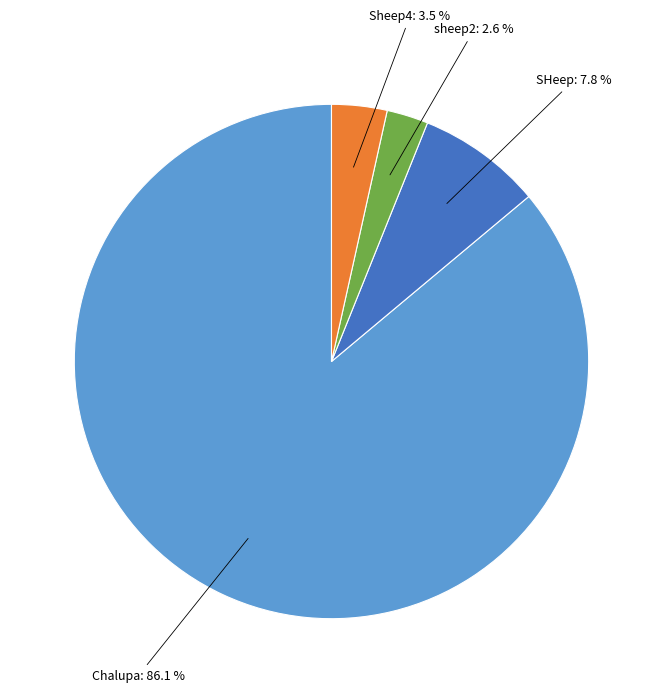

To the nearest percent, what is the combined percentage of SHeep and Sheep4?

11%